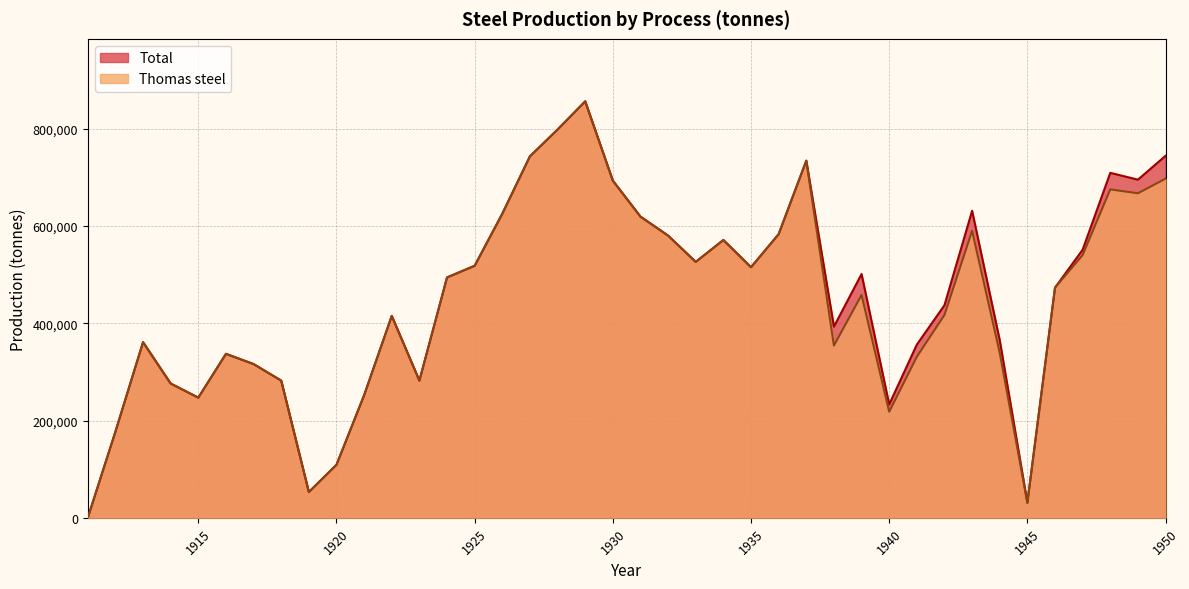

At which category does the chart reach its peak across all series?

1929